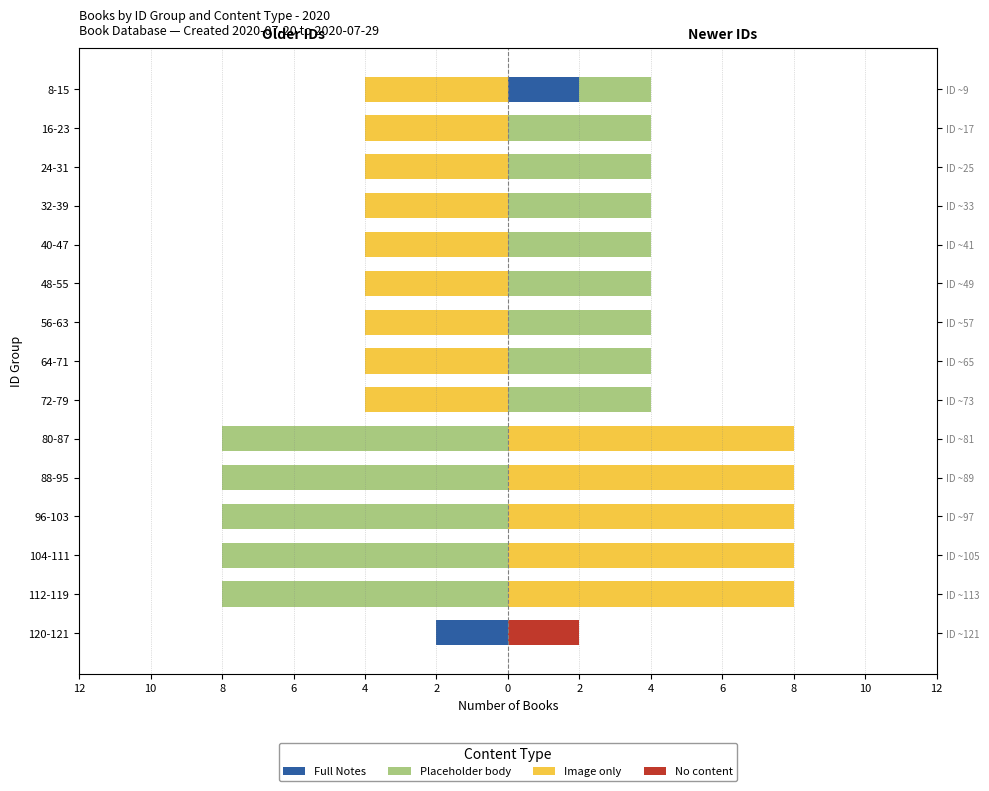

How many bars are there in total?

60